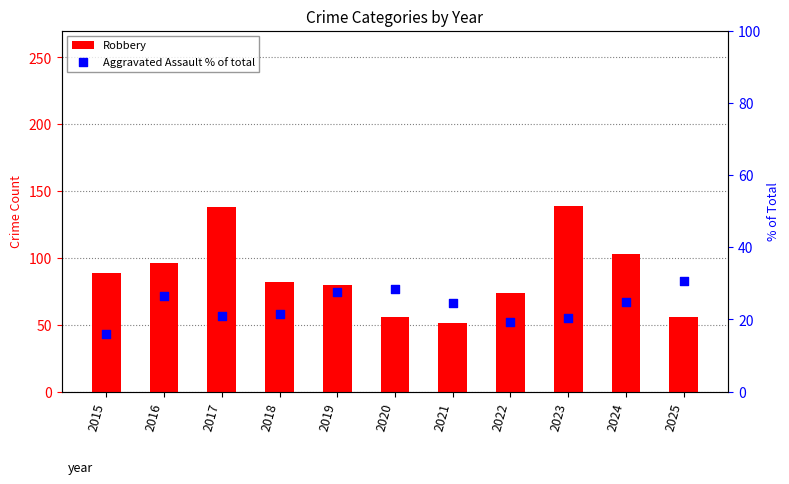

Which series has the largest total across all categories?

Robbery